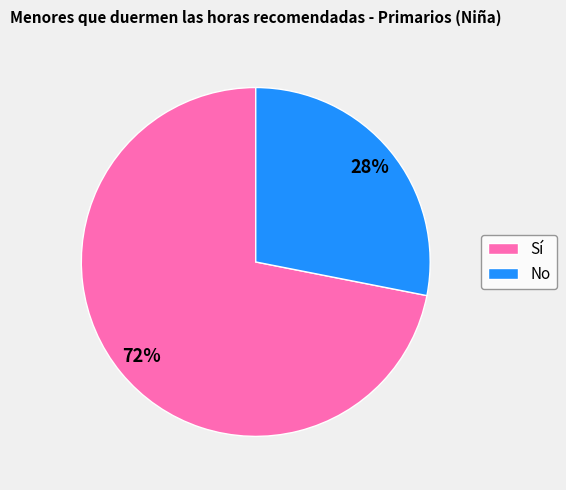

Which has a higher value, No or Sí?

Sí